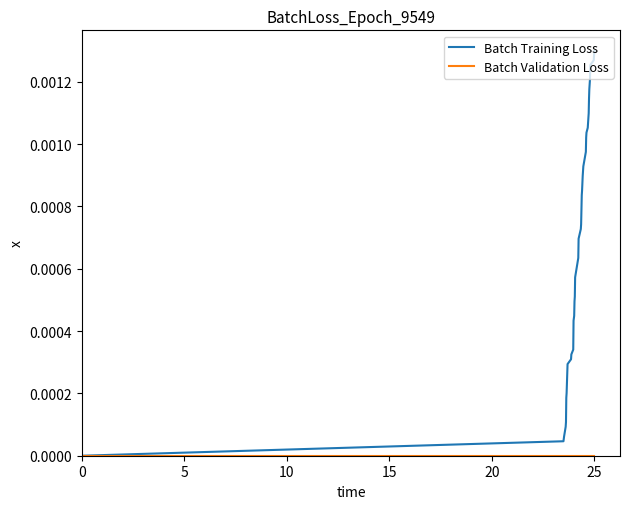

Which series has the largest total across all categories?

Batch Training Loss